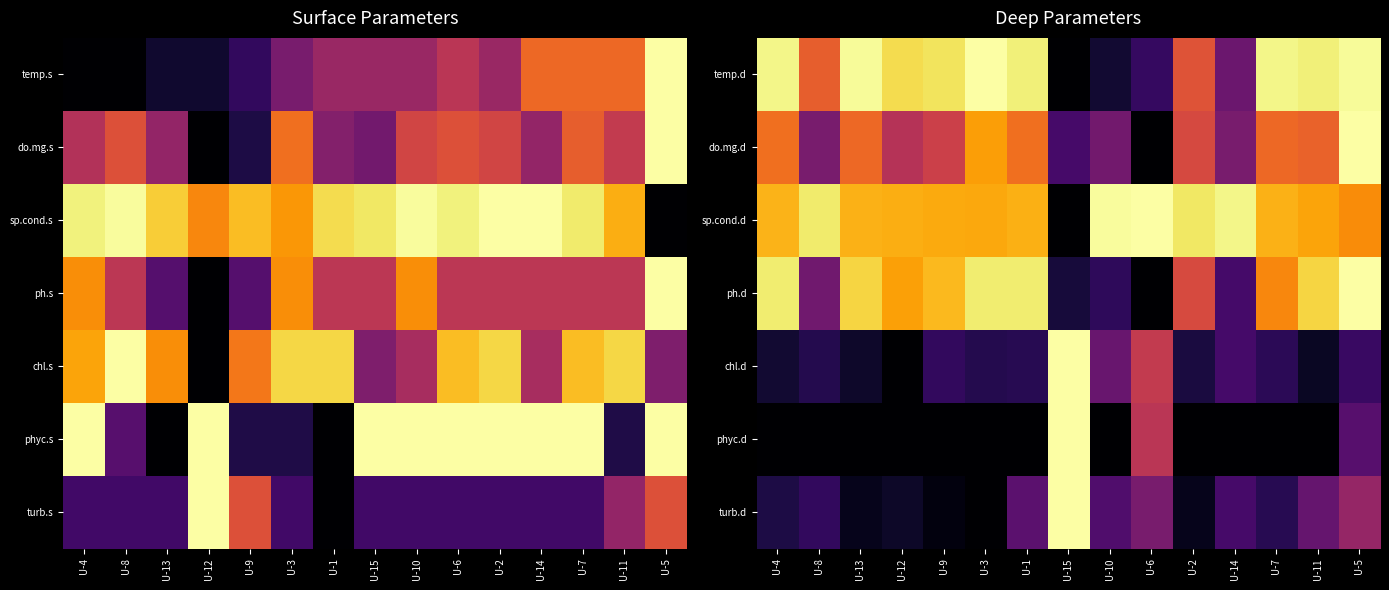

Which has a higher value, U-7 or U-8?

U-7